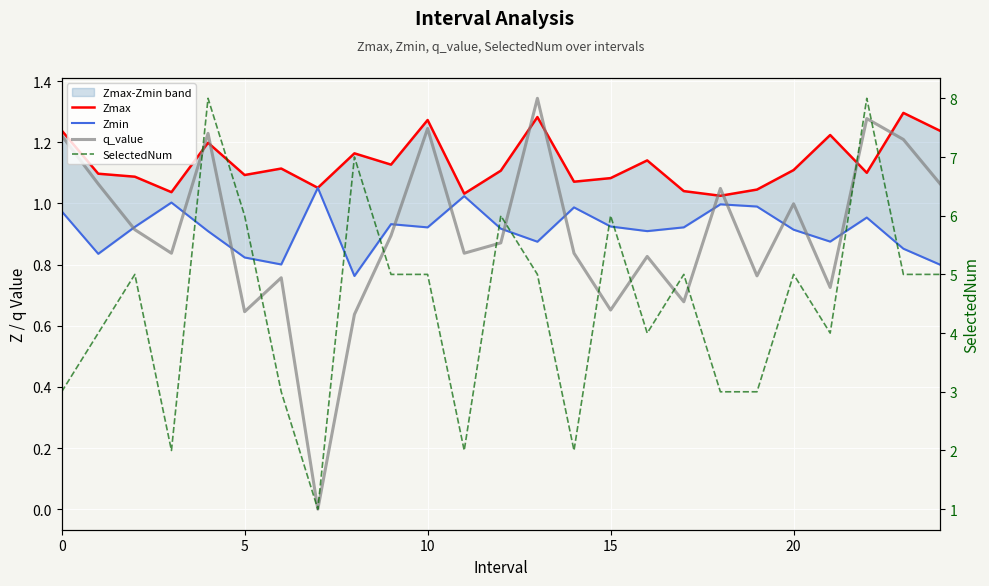

How many intersections are there between q_value and Zmin?

12